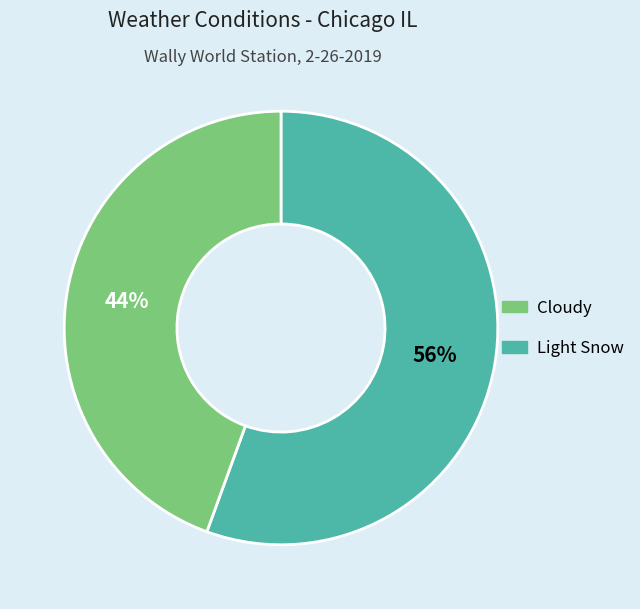

Rank the categories by value from highest to lowest.

Cloudy, Light Snow